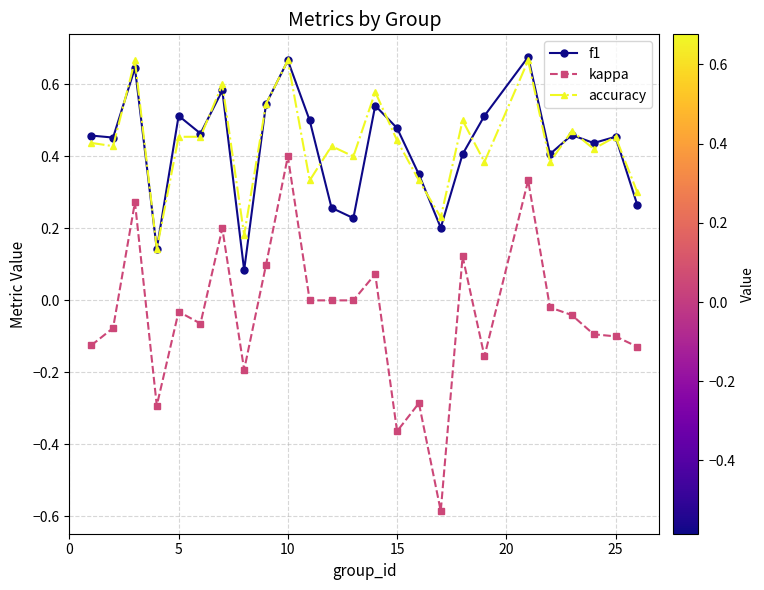

Does the chart display data point markers on the line(s)?

Yes